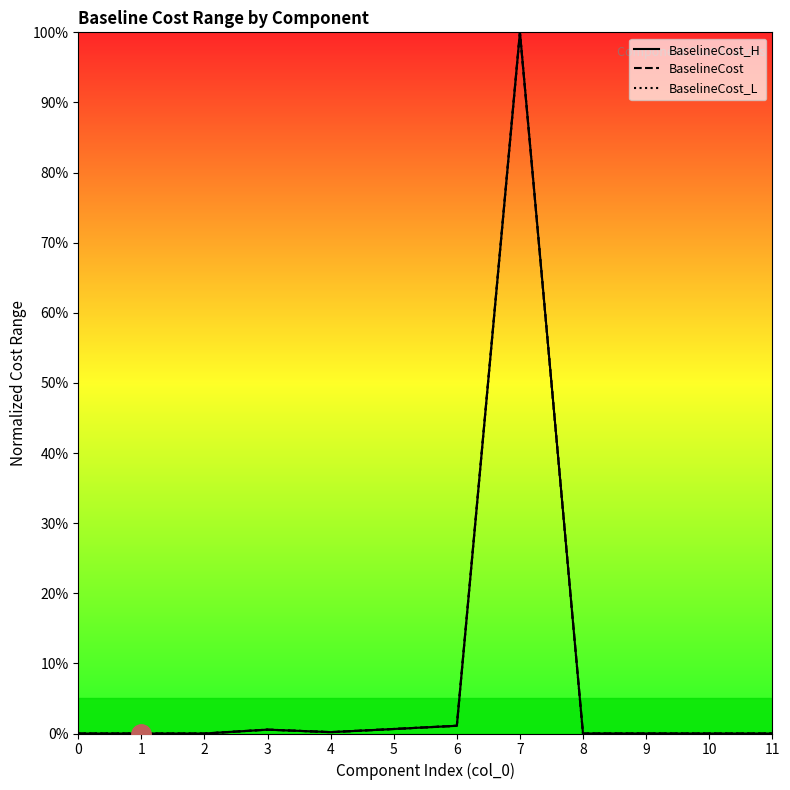

Reading right to left, transcribe all the data shown in this chart.

BaselineCost_H: 0.0	0.0	0.0	0.0	1.0	0.0	0.0	0.0	0.0	0.0	0.0	0.0
BaselineCost: 0.0	0.0	0.0	0.0	1.0	0.0	0.0	0.0	0.0	0.0	0.0	0.0
BaselineCost_L: 0.0	0.0	0.0	0.0	1.0	0.0	0.0	0.0	0.0	0.0	0.0	0.0